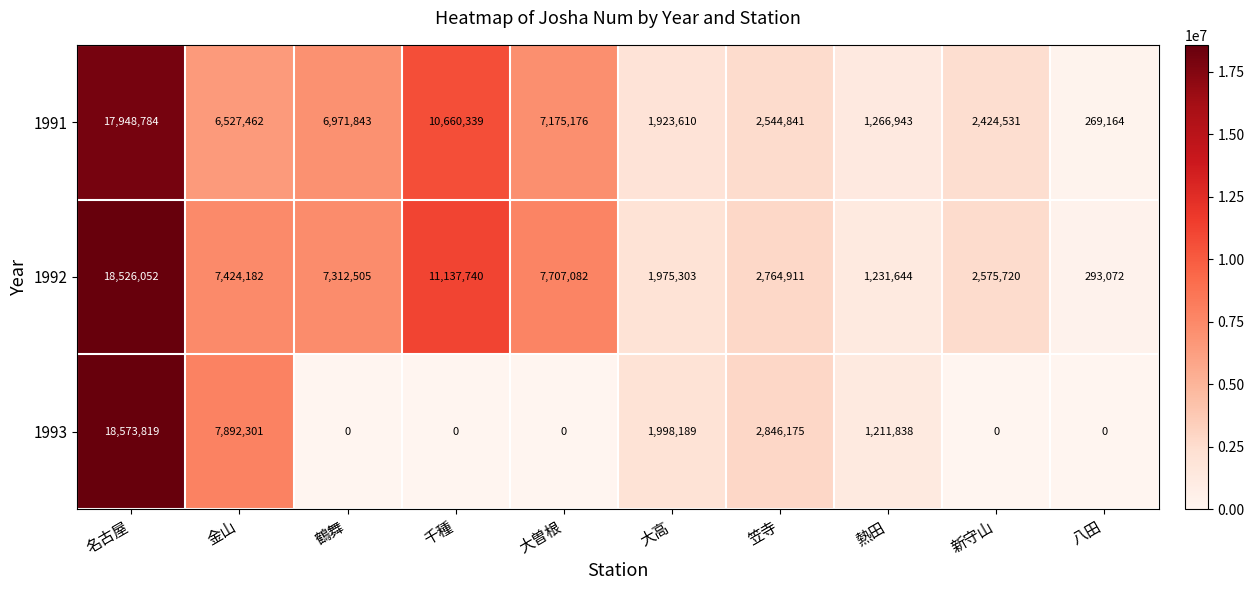

What value does the 1992 series have at 八田?

293072